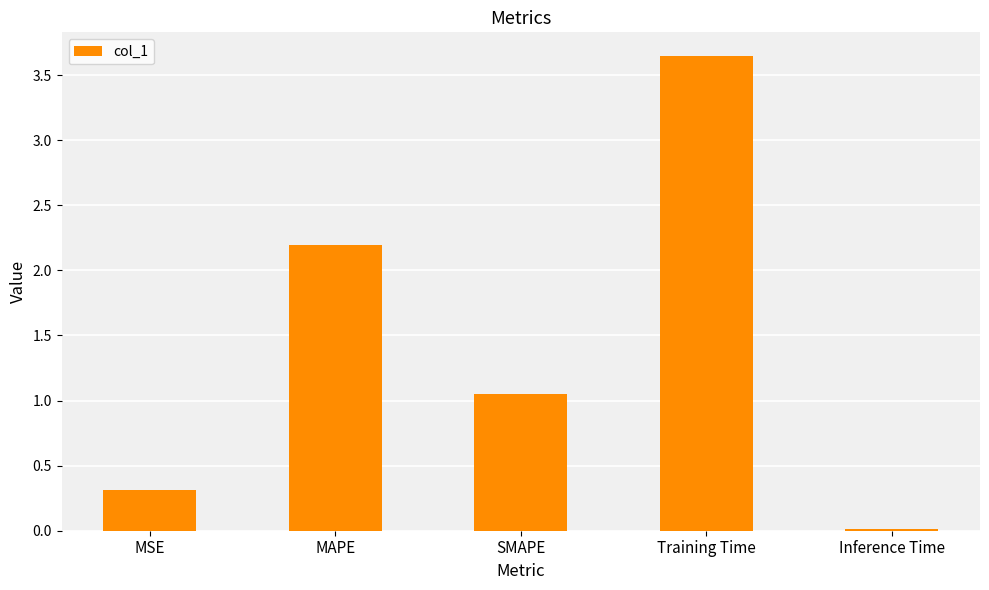

Where is the data nearest to the value 1?

SMAPE